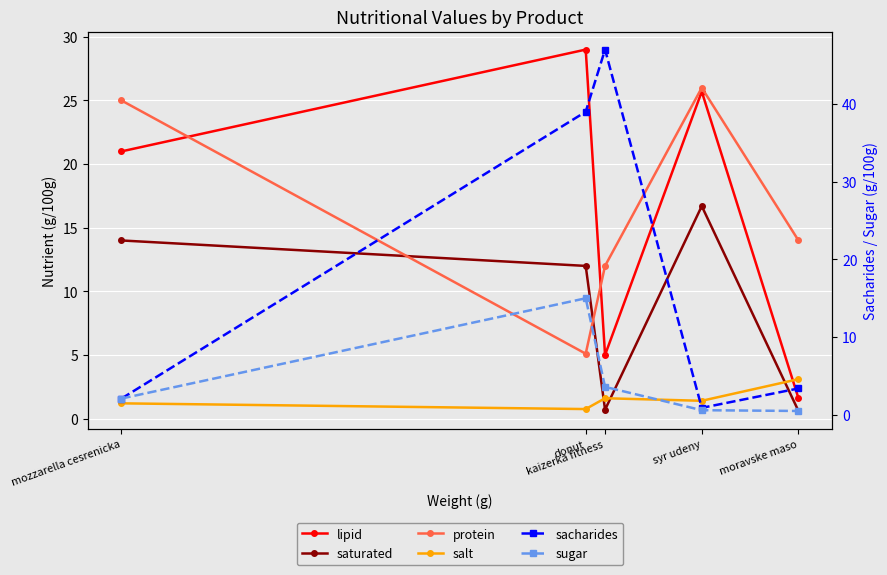

What is the difference between the maximum and minimum values in the protein series?

20.9